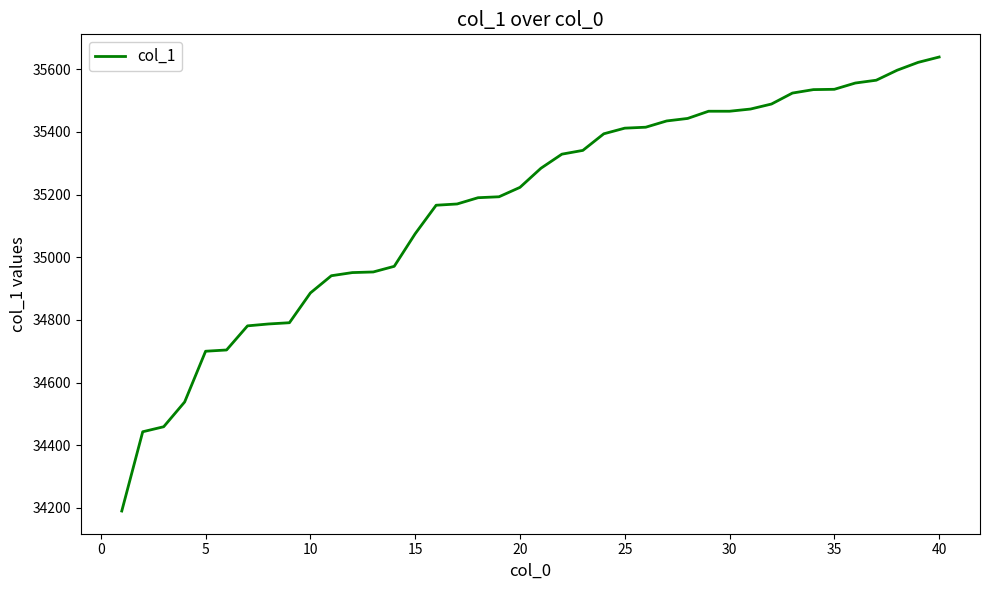

What is the difference between the maximum and minimum values?

1449